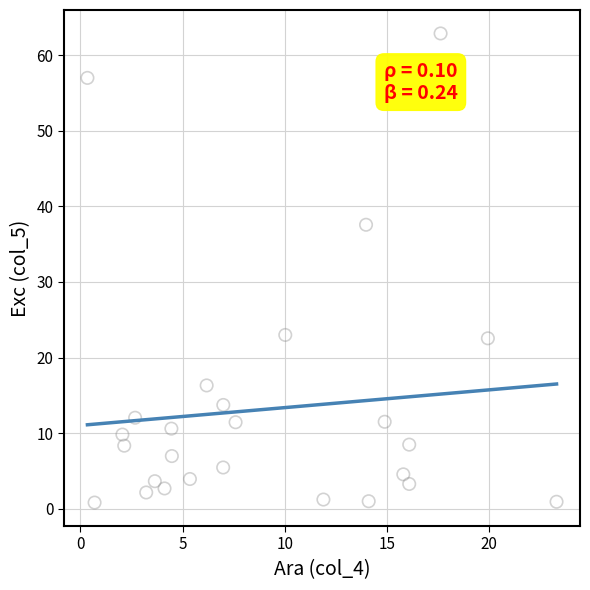

What is the range of X values (max minus min)?

22.9